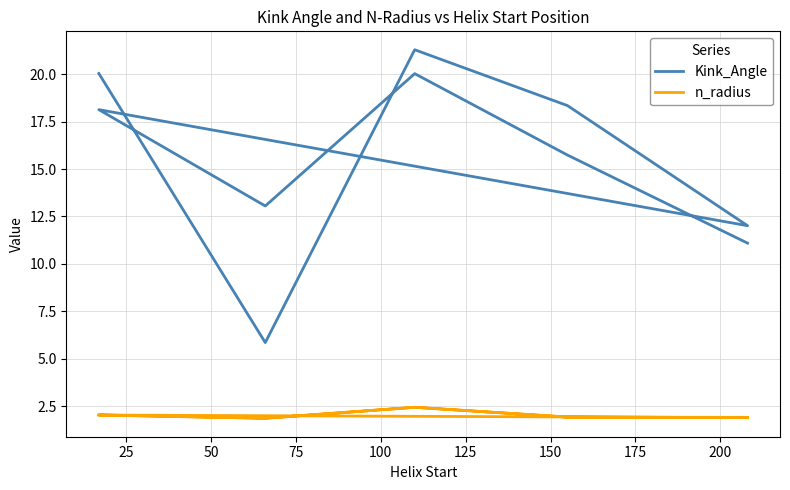

What is the value of the Kink_Angle point at the 10th from the left?

11.1